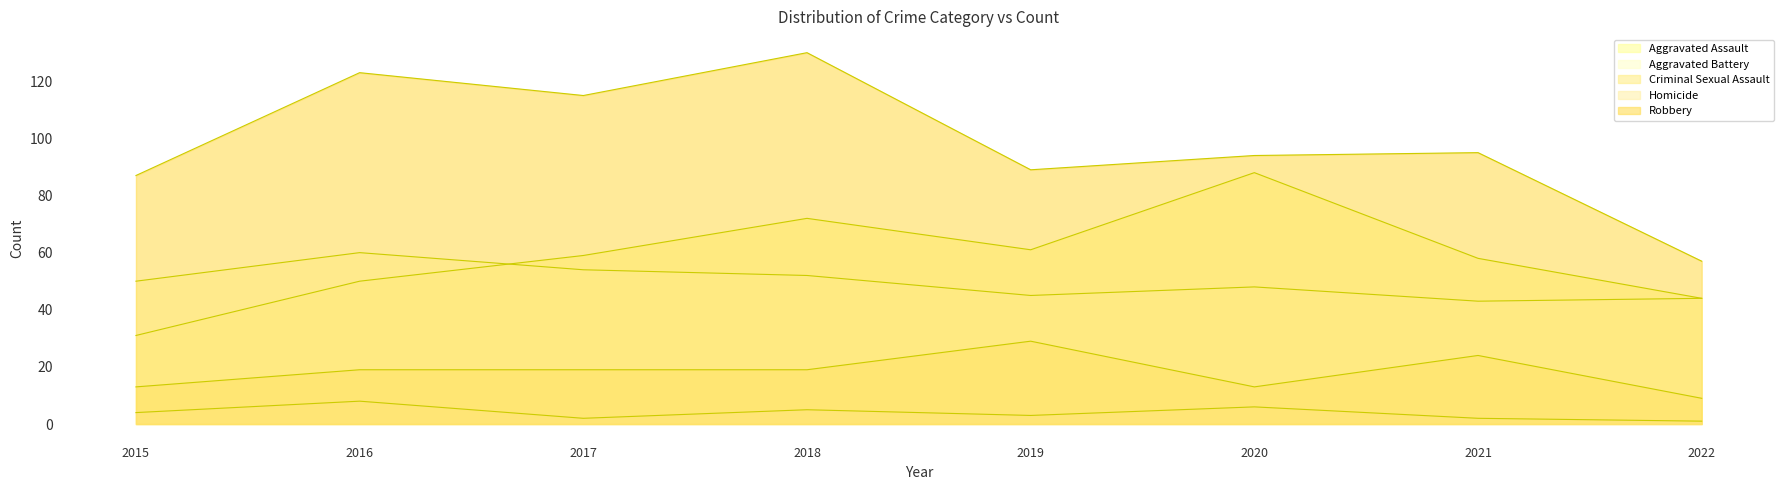

The value of Robbery at 2021 is 155. True or false?

False